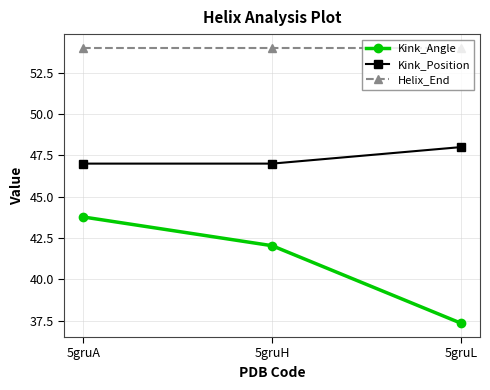

What is the smallest value displayed?

37.3